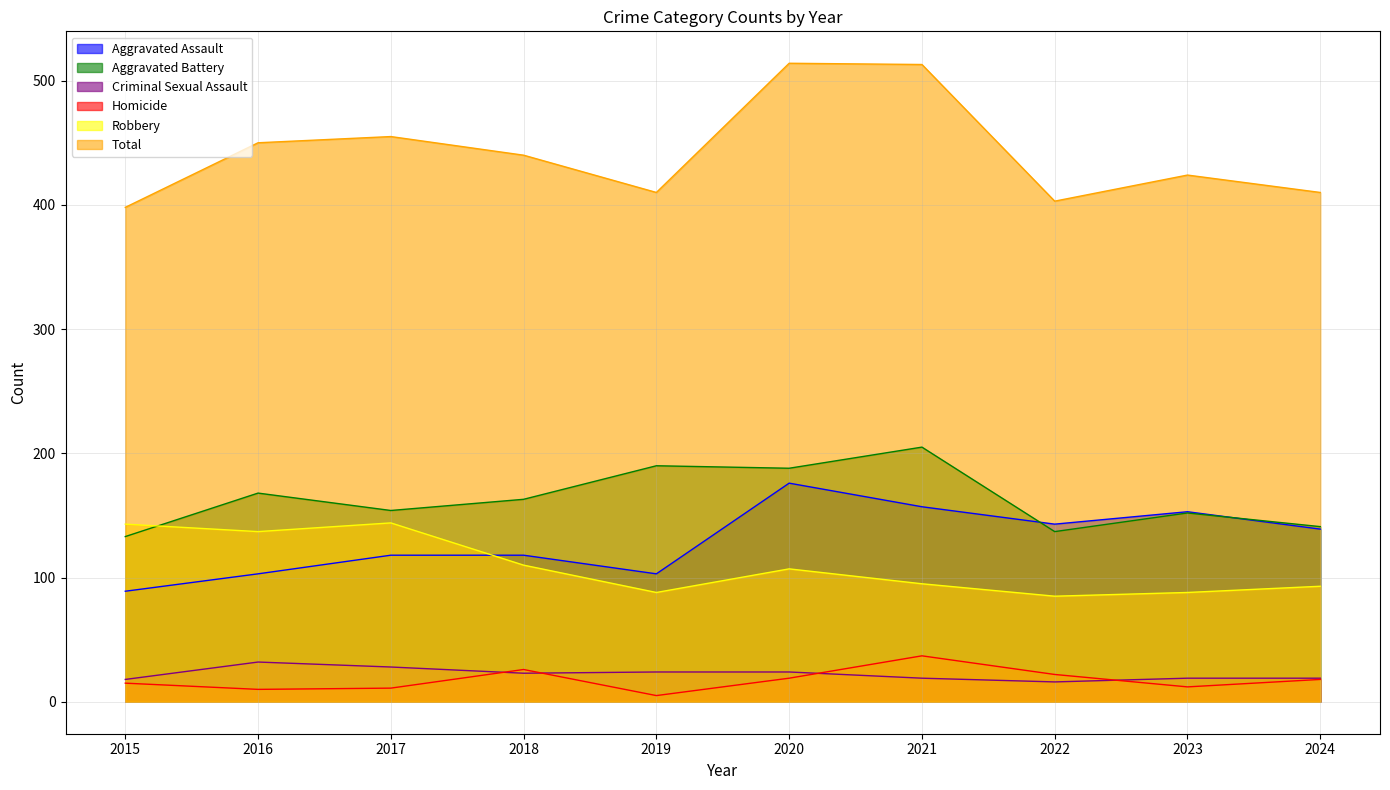

Reading left to right, transcribe all the data shown in this chart.

Aggravated Assault: 89	103	118	118	103	176	157	143	153	139
Aggravated Battery: 133	168	154	163	190	188	205	137	152	141
Criminal Sexual Assault: 18	32	28	23	24	24	19	16	19	19
Homicide: 15	10	11	26	5	19	37	22	12	18
Robbery: 143	137	144	110	88	107	95	85	88	93
Total: 398	450	455	440	410	514	513	403	424	410